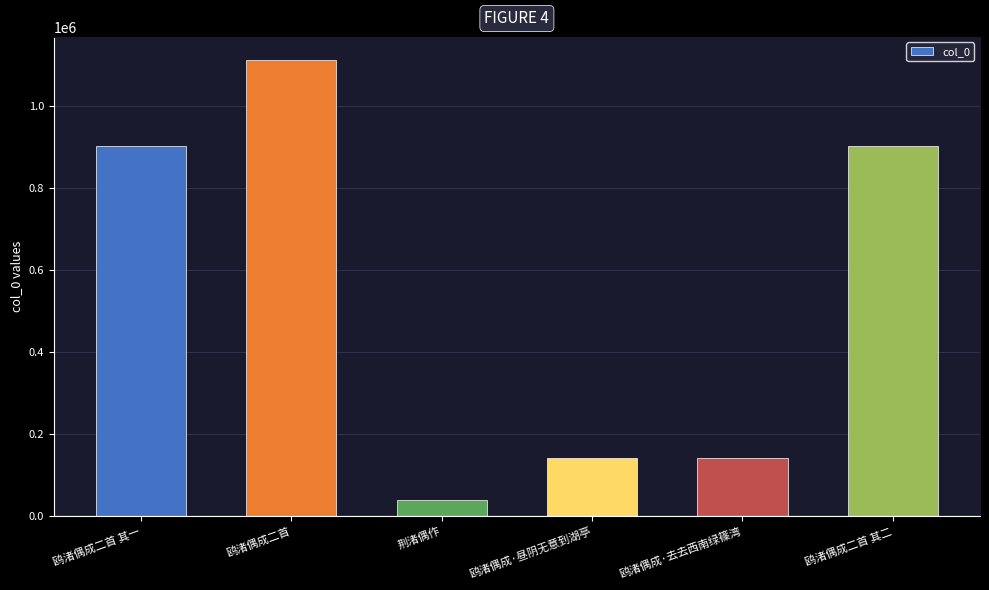

Which label corresponds to the largest value in the chart?

鸥渚偶成二首